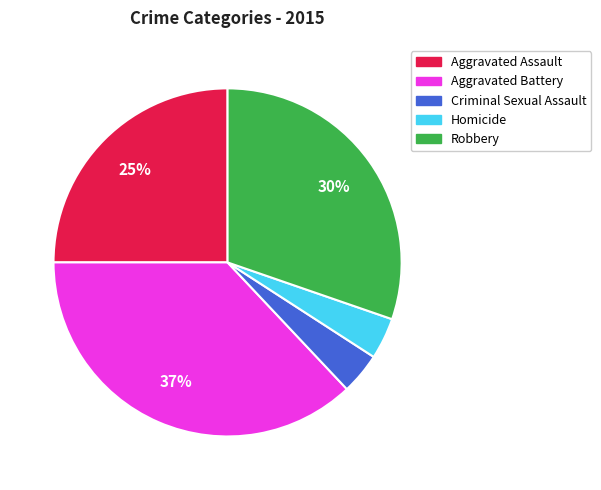

Approximately how many times larger is the value at Aggravated Assault compared to Robbery?

0.8